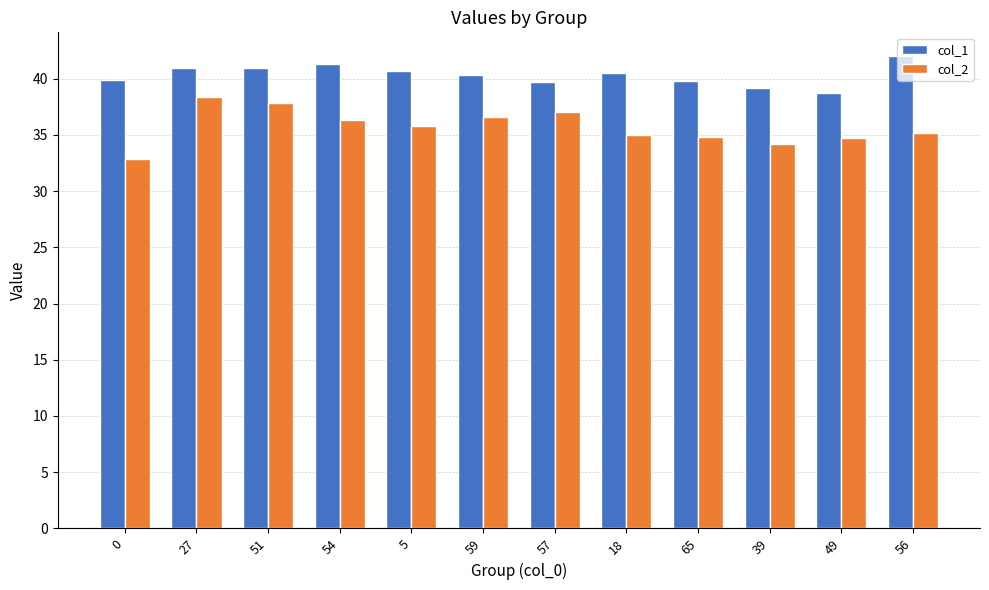

Which series has the largest total across all categories?

col_1